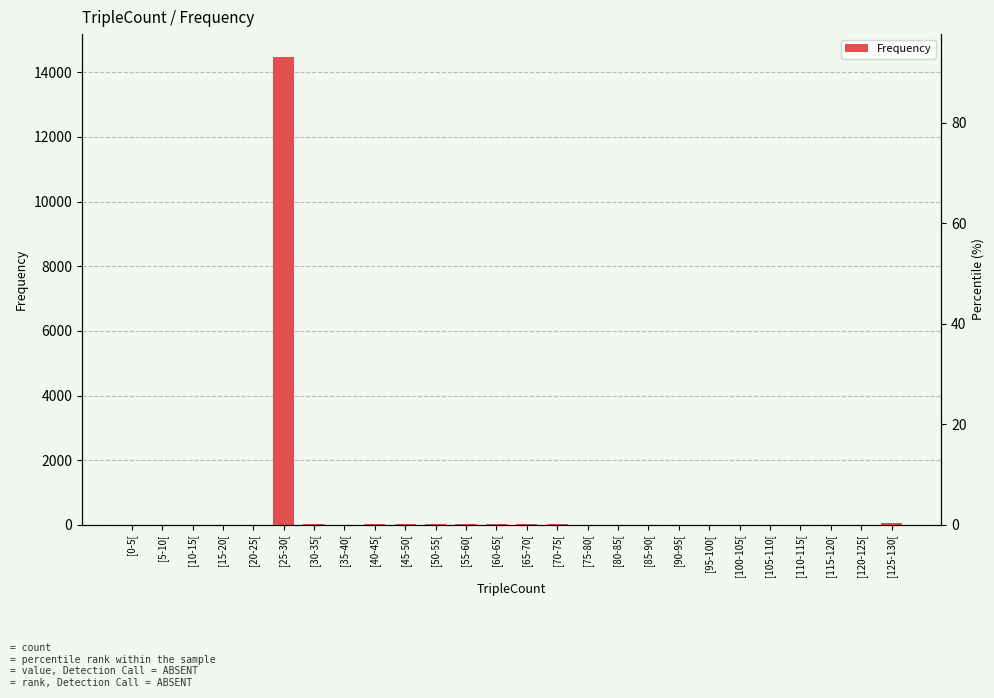

Does the chart contain stacked bars?

No